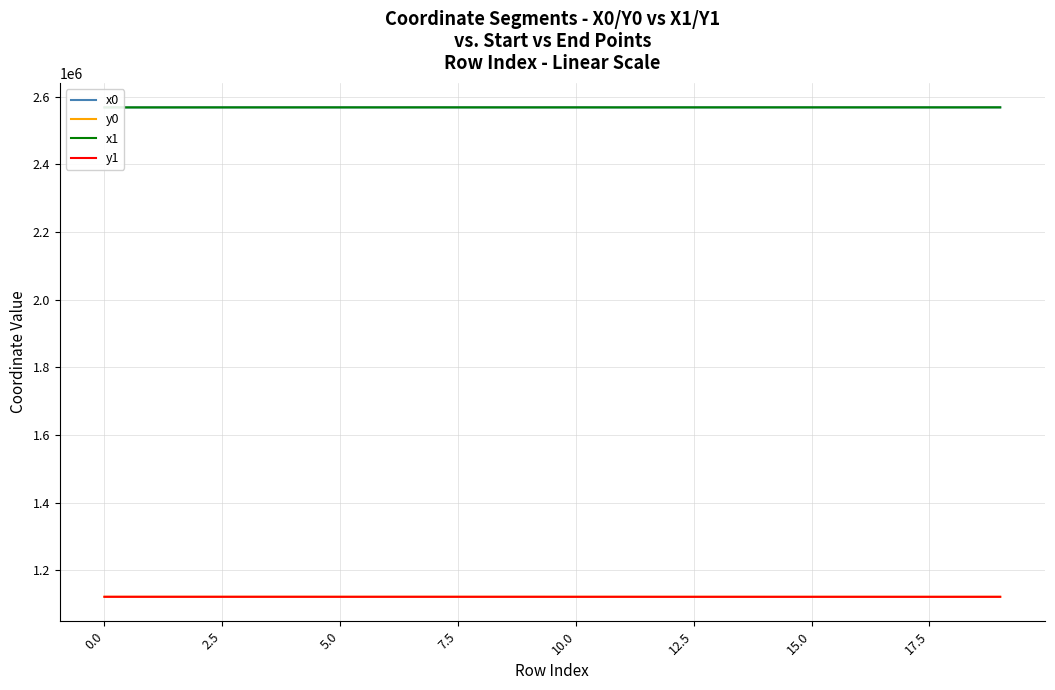

The value of y0 at 5.0 is 386988.3. True or false?

False